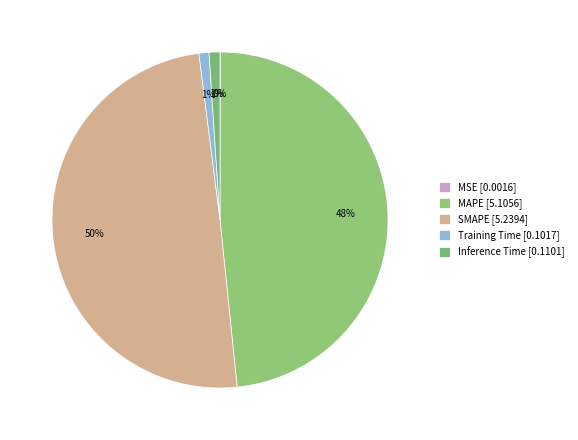

To the nearest percent, what is the difference between the largest and smallest slice percentages?

50%